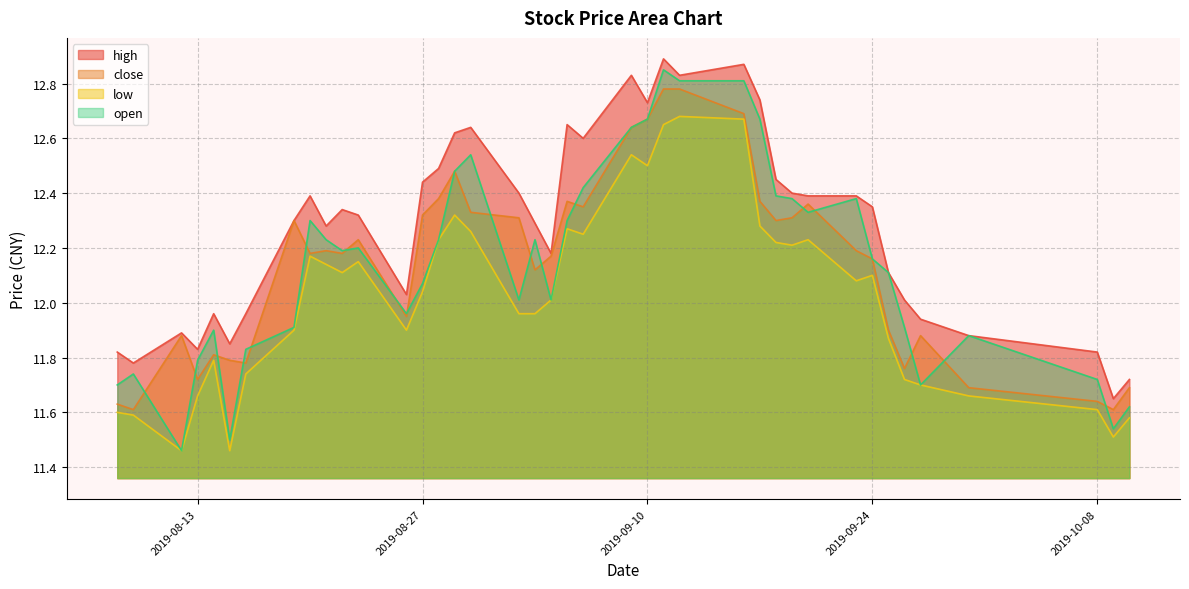

Does the chart have visible grid lines?

Yes